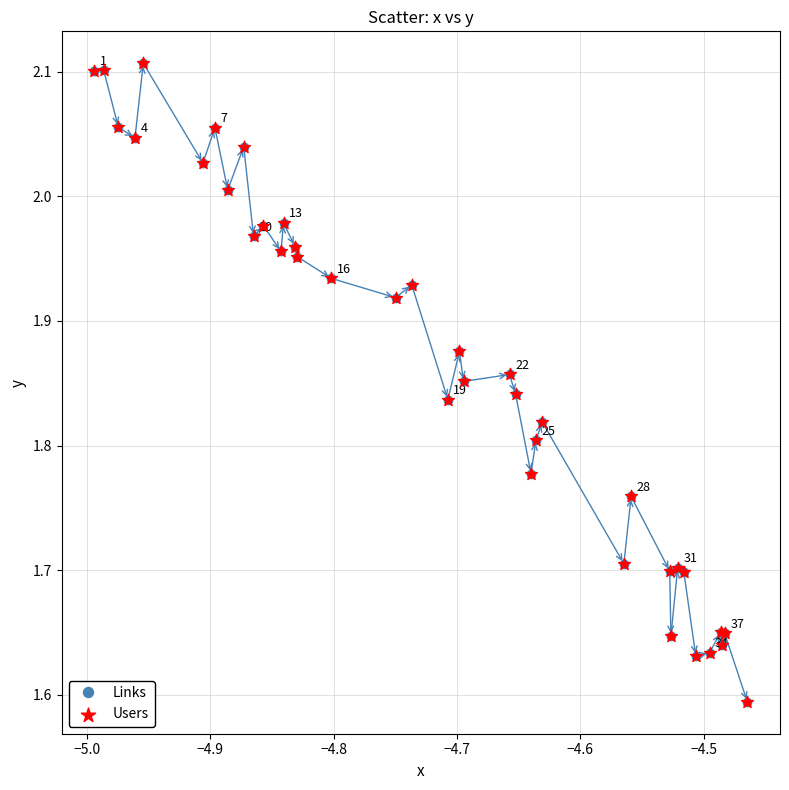

True or false: the data has more than 1 interior local peaks.

True